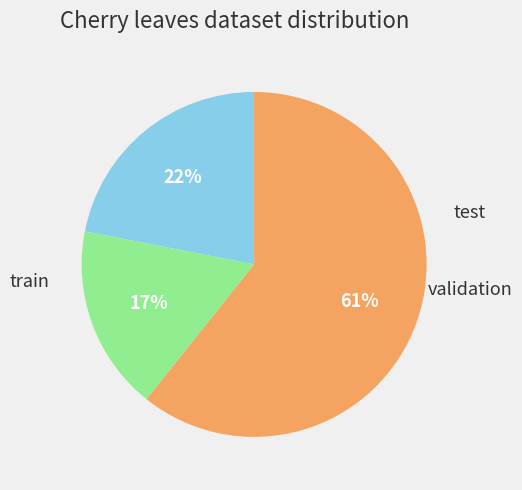

To the nearest percent, what is the average slice percentage?

33%